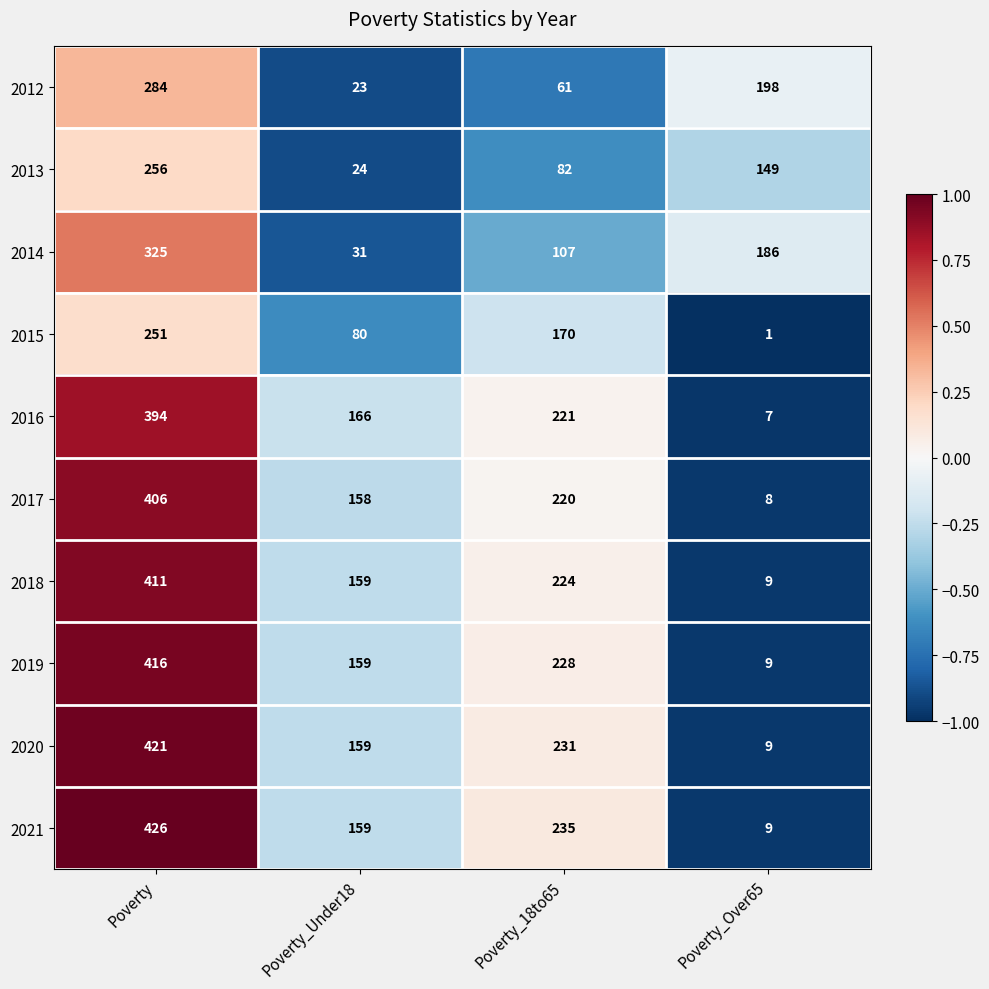

Count the number of categories in the chart.

4